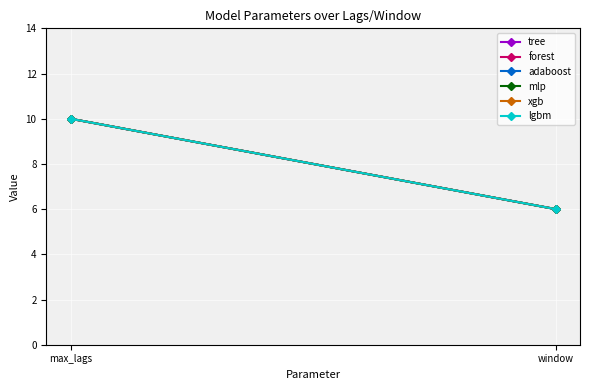

Which category has the lowest value in the xgb series?

window